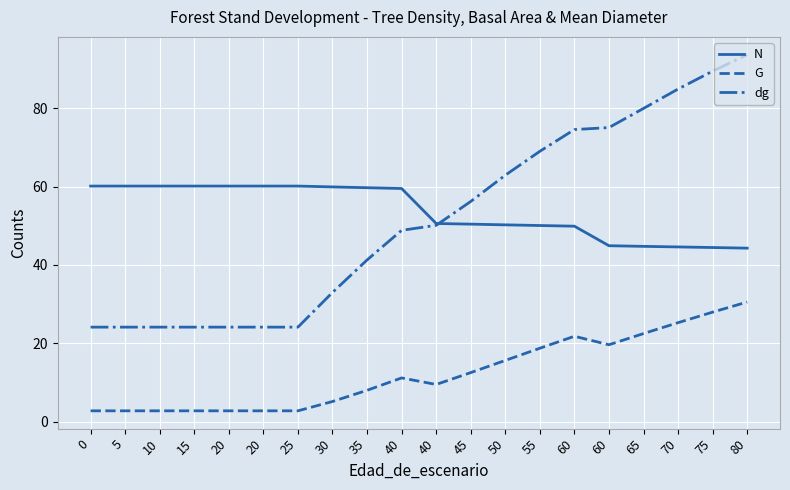

At which label does G first exceed 11?

40